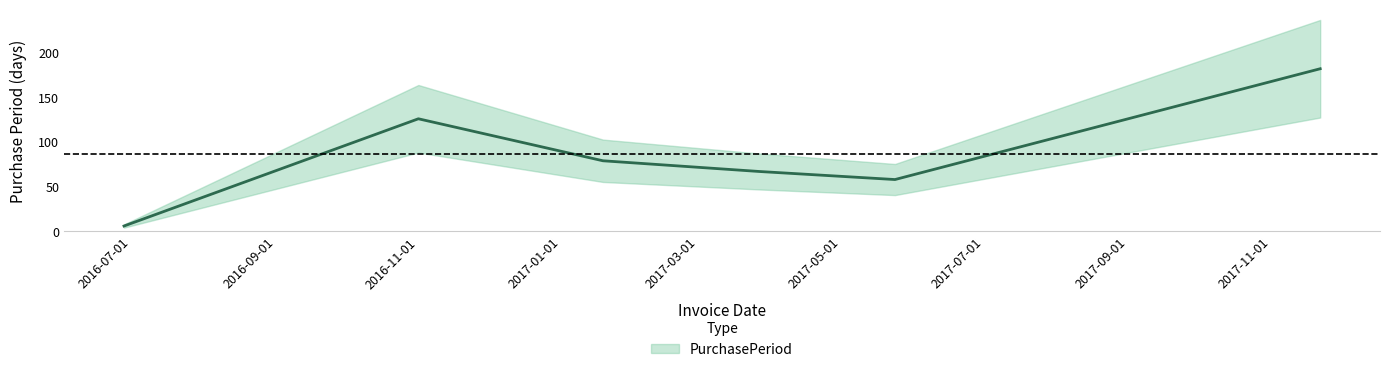

How many lines are shown in the chart?

1